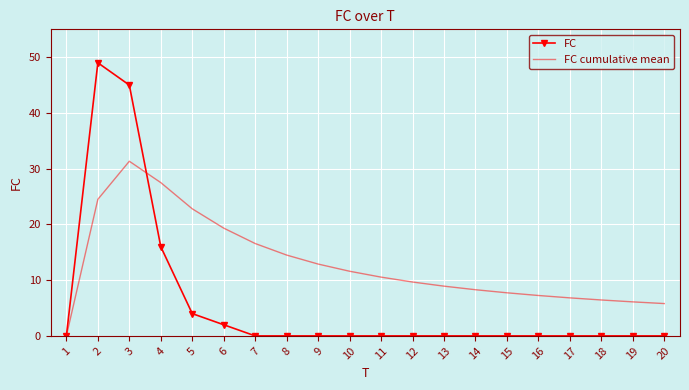

What is the difference between the maximum and minimum values in the FC series?

49.0